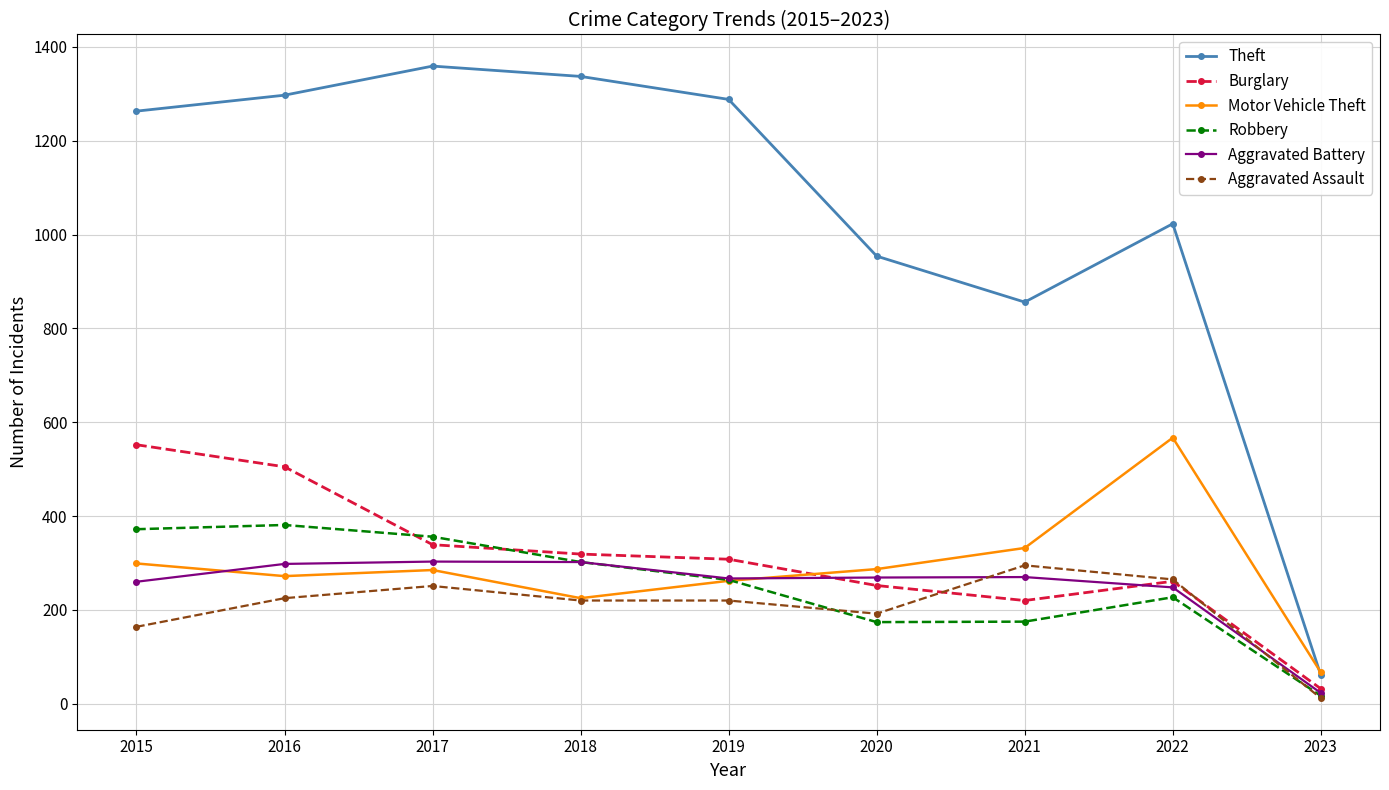

At how many categories does at least one series exceed 976?

6